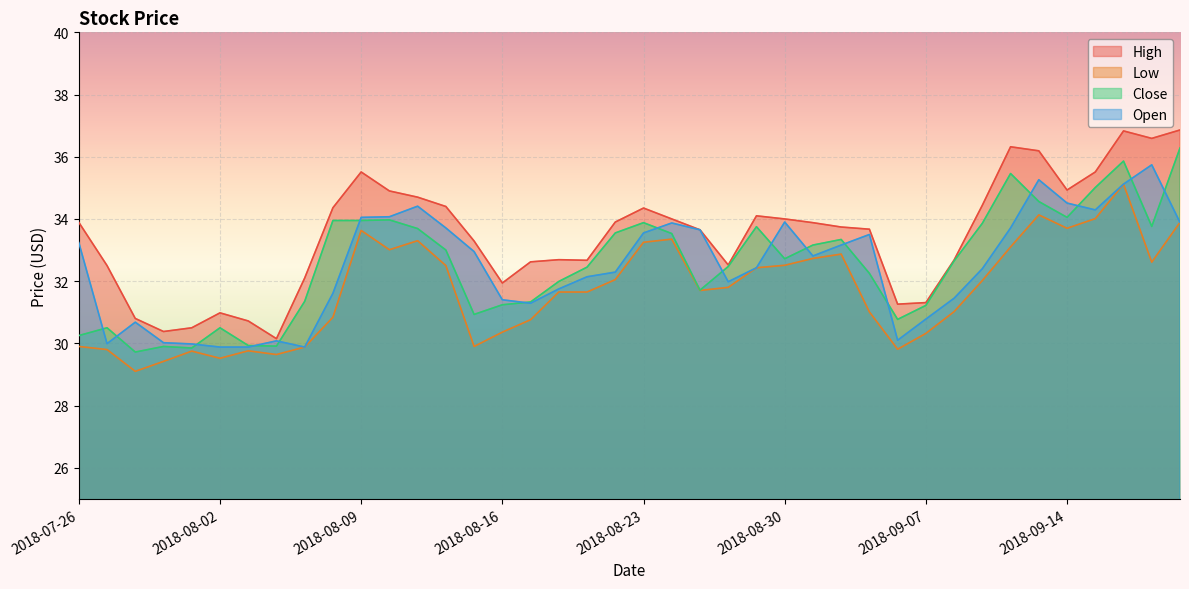

Reading right to left, extract all data points from this chart.

High: 2018-09-20=36.9	2018-09-19=36.6	2018-09-18=36.8	2018-09-17=35.5	2018-09-14=34.9	2018-09-13=36.2	2018-09-12=36.3	2018-09-11=34.4	2018-09-10=32.7	2018-09-07=31.3	2018-09-06=31.3	2018-09-05=33.7	2018-09-04=33.7	2018-08-31=33.9	2018-08-30=34.0	2018-08-29=34.1	2018-08-28=32.5	2018-08-27=33.7	2018-08-24=34.0	2018-08-23=34.3	2018-08-22=33.9	2018-08-21=32.7	2018-08-20=32.7	2018-08-17=32.6	2018-08-16=31.9	2018-08-15=33.3	2018-08-14=34.4	2018-08-13=34.7	2018-08-10=34.9	2018-08-09=35.5	2018-08-08=34.4	2018-08-07=32.1	2018-08-06=30.1	2018-08-03=30.7	2018-08-02=31.0	2018-08-01=30.5	2018-07-31=30.4	2018-07-30=30.8	2018-07-27=32.5	2018-07-26=33.9
Low: 2018-09-20=33.9	2018-09-19=32.6	2018-09-18=35.1	2018-09-17=34.0	2018-09-14=33.7	2018-09-13=34.1	2018-09-12=33.1	2018-09-11=32.0	2018-09-10=31.0	2018-09-07=30.3	2018-09-06=29.8	2018-09-05=31.0	2018-09-04=32.9	2018-08-31=32.7	2018-08-30=32.5	2018-08-29=32.4	2018-08-28=31.8	2018-08-27=31.7	2018-08-24=33.3	2018-08-23=33.2	2018-08-22=32.0	2018-08-21=31.6	2018-08-20=31.6	2018-08-17=30.8	2018-08-16=30.4	2018-08-15=29.9	2018-08-14=32.5	2018-08-13=33.3	2018-08-10=33.0	2018-08-09=33.6	2018-08-08=30.8	2018-08-07=29.9	2018-08-06=29.6	2018-08-03=29.8	2018-08-02=29.5	2018-08-01=29.8	2018-07-31=29.4	2018-07-30=29.1	2018-07-27=29.8	2018-07-26=29.9
Close: 2018-09-20=36.3	2018-09-19=33.8	2018-09-18=35.9	2018-09-17=35.0	2018-09-14=34.0	2018-09-13=34.6	2018-09-12=35.5	2018-09-11=33.9	2018-09-10=32.7	2018-09-07=31.2	2018-09-06=30.8	2018-09-05=32.2	2018-09-04=33.3	2018-08-31=33.2	2018-08-30=32.7	2018-08-29=33.8	2018-08-28=32.5	2018-08-27=31.7	2018-08-24=33.5	2018-08-23=33.9	2018-08-22=33.5	2018-08-21=32.5	2018-08-20=32.0	2018-08-17=31.3	2018-08-16=31.2	2018-08-15=30.9	2018-08-14=33.0	2018-08-13=33.7	2018-08-10=34.0	2018-08-09=34.0	2018-08-08=34.0	2018-08-07=31.4	2018-08-06=29.9	2018-08-03=29.9	2018-08-02=30.5	2018-08-01=29.9	2018-07-31=29.9	2018-07-30=29.7	2018-07-27=30.5	2018-07-26=30.2
Open: 2018-09-20=33.9	2018-09-19=35.7	2018-09-18=35.1	2018-09-17=34.3	2018-09-14=34.5	2018-09-13=35.3	2018-09-12=33.7	2018-09-11=32.4	2018-09-10=31.5	2018-09-07=30.8	2018-09-06=30.1	2018-09-05=33.5	2018-09-04=33.2	2018-08-31=32.8	2018-08-30=33.9	2018-08-29=32.4	2018-08-28=32.0	2018-08-27=33.7	2018-08-24=33.9	2018-08-23=33.5	2018-08-22=32.3	2018-08-21=32.1	2018-08-20=31.8	2018-08-17=31.3	2018-08-16=31.4	2018-08-15=33.0	2018-08-14=33.7	2018-08-13=34.4	2018-08-10=34.1	2018-08-09=34.0	2018-08-08=31.6	2018-08-07=29.9	2018-08-06=30.1	2018-08-03=29.9	2018-08-02=29.9	2018-08-01=30.0	2018-07-31=30.0	2018-07-30=30.7	2018-07-27=30.0	2018-07-26=33.2